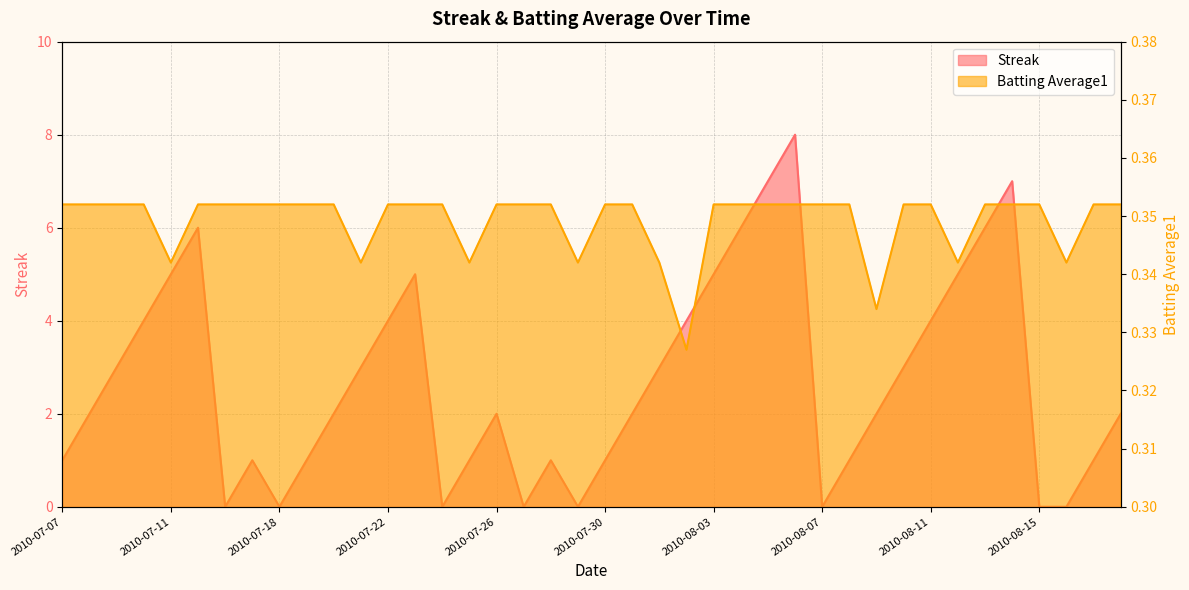

What is the sum of all Streak values?

108.0